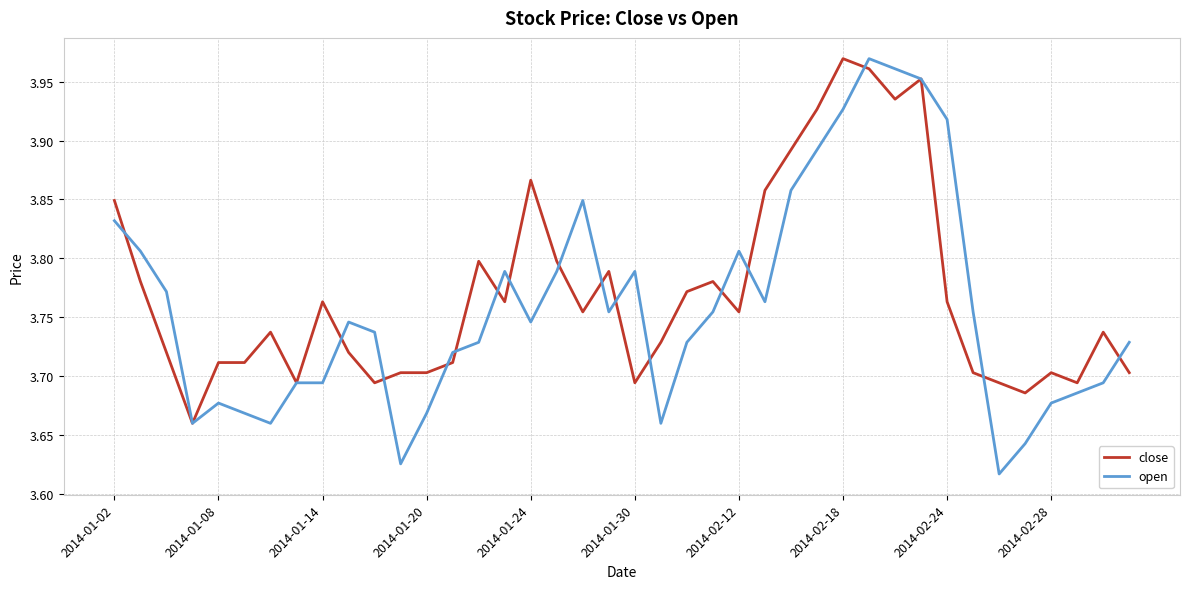

What is the difference between the maximum and minimum values in the open series?

0.4